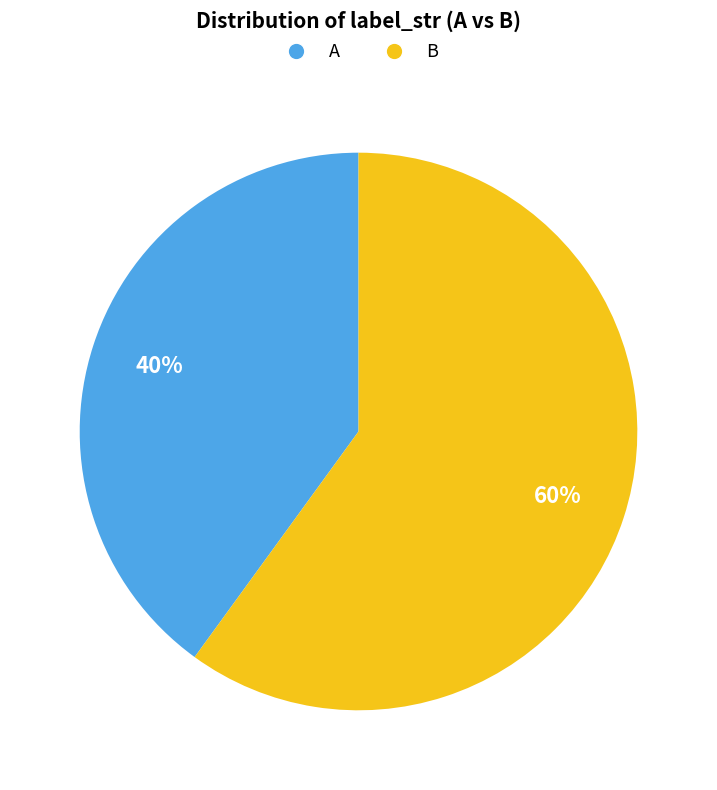

Which category has the biggest portion of the pie?

B